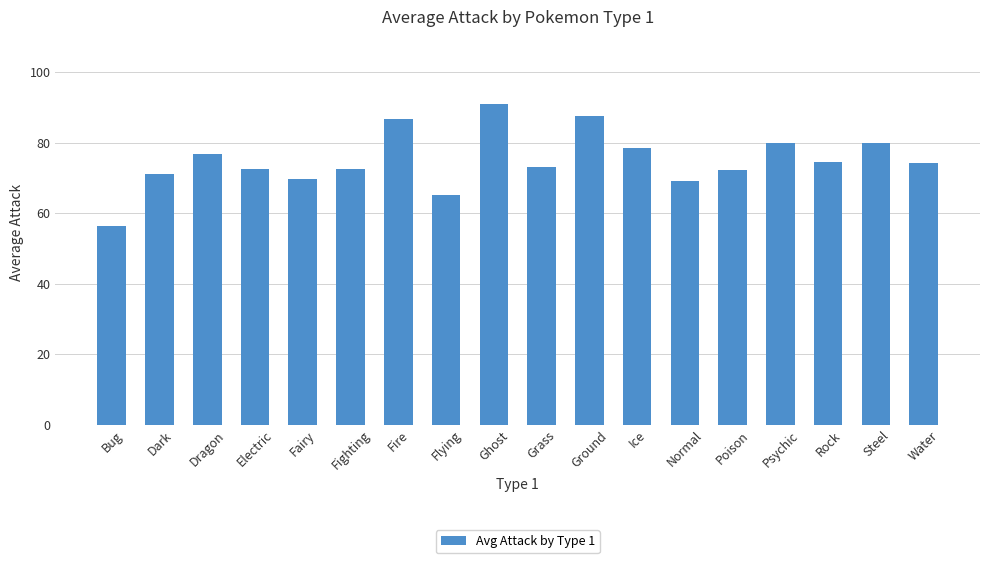

How many data points does each series have?

18